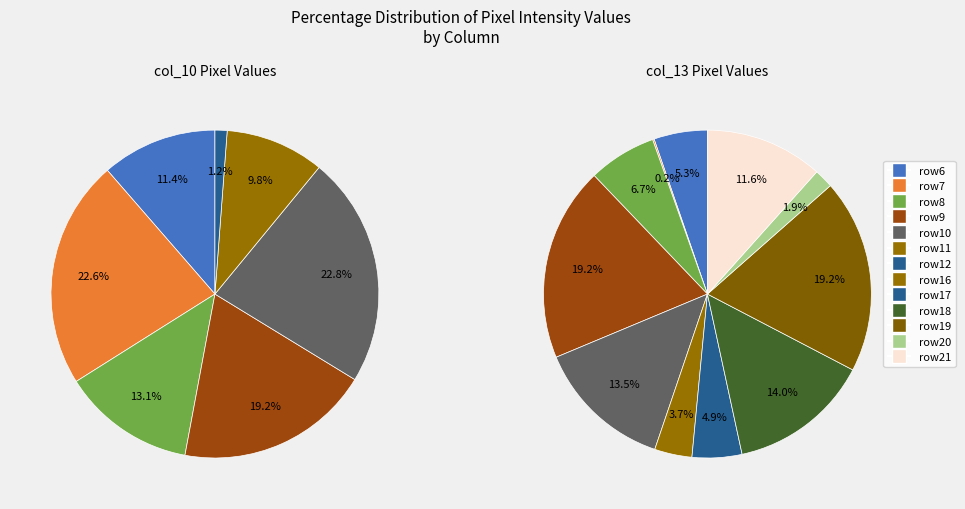

Is there a majority slice in this chart?

No